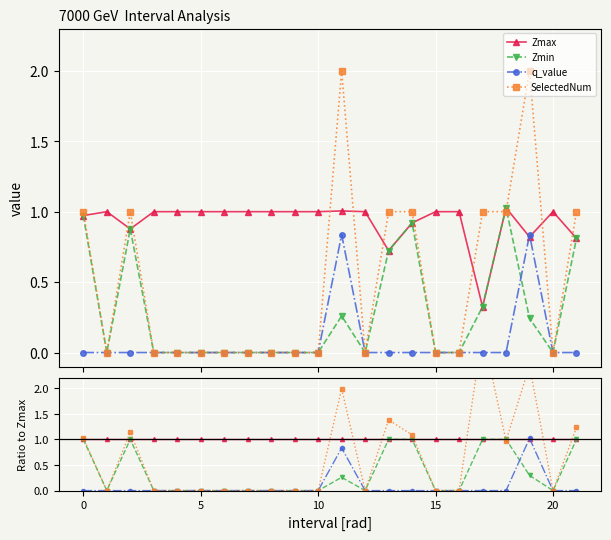

How many data points does each series have?

22